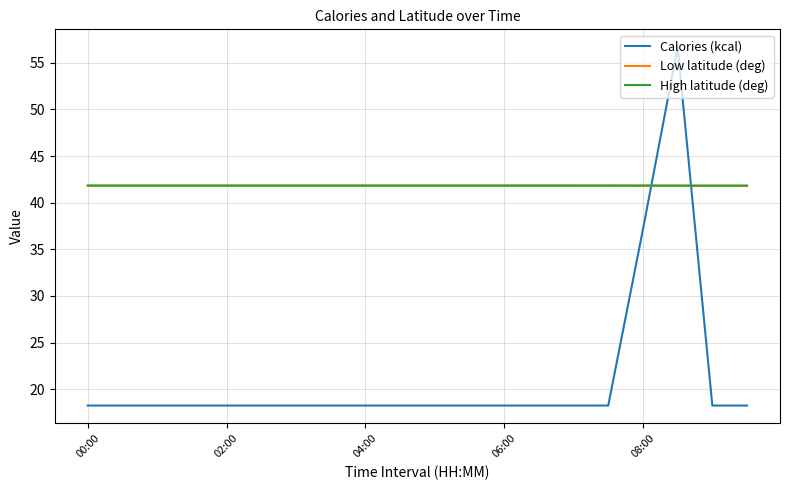

What is the difference between the second highest and minimum values in the Calories (kcal) series?

18.9